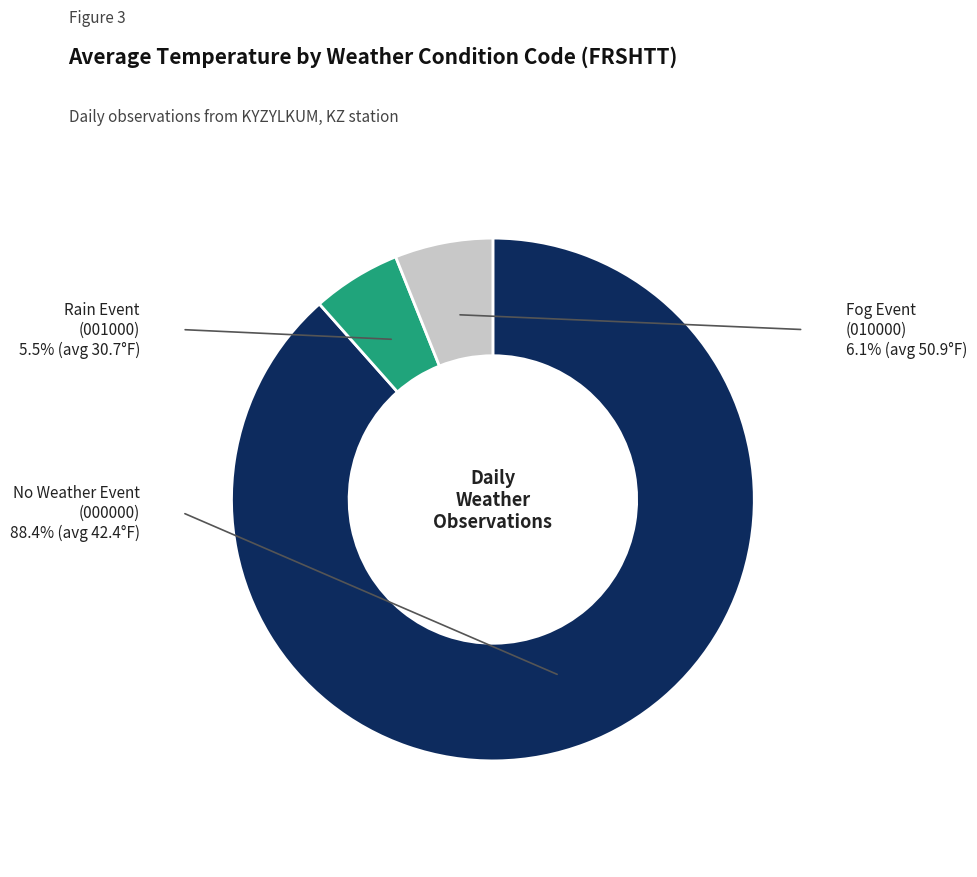

Is the sum of Fog Event (010000) and No Weather Event (000000) greater than half?

Yes